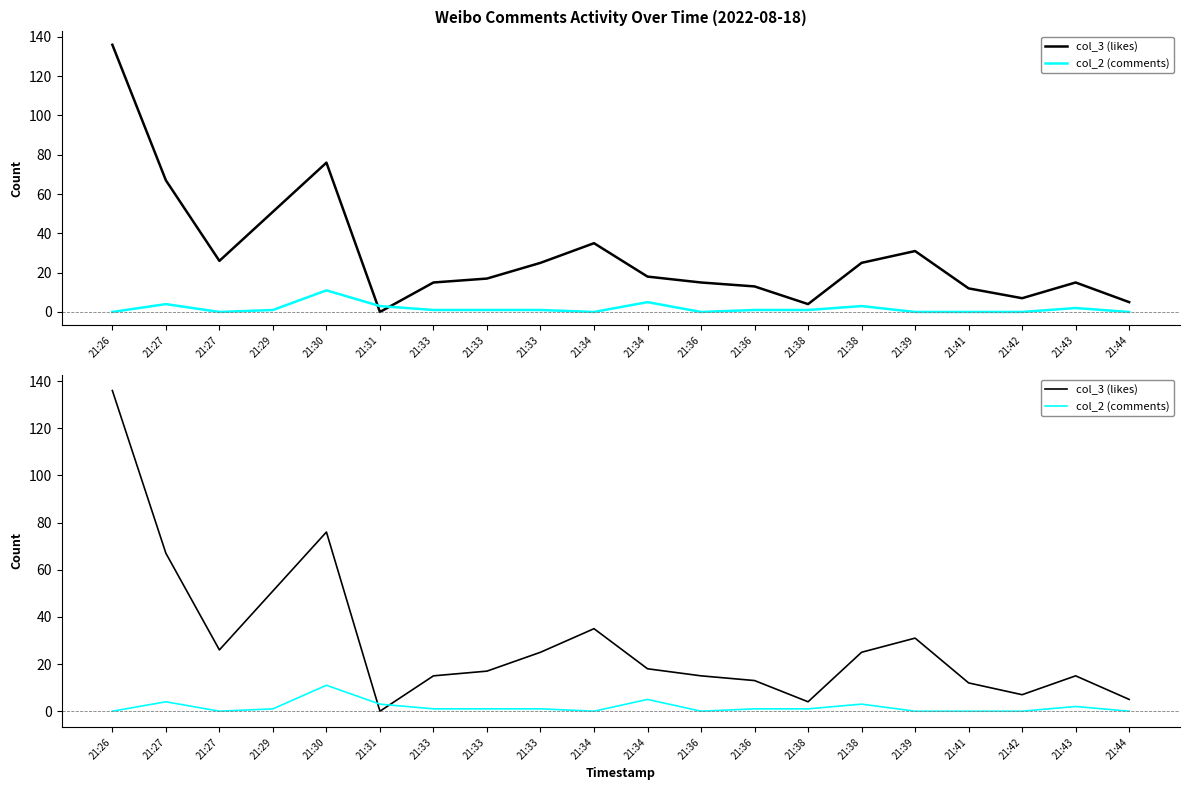

How many data points in col_2 (comments) are above 1?

6